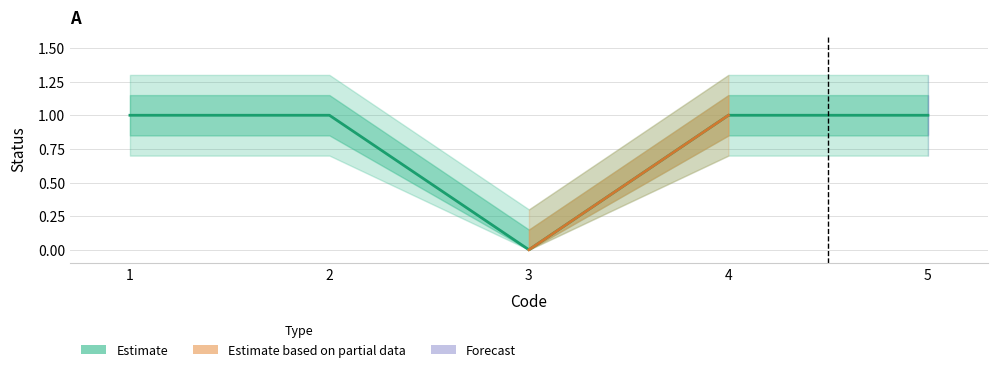

Rank the categories by value from lowest to highest.

3, 1, 2, 4, 5